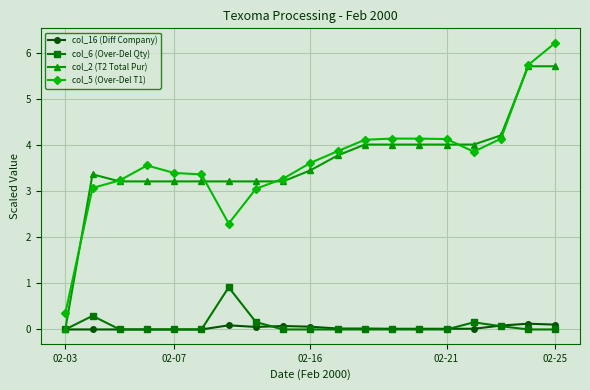

What is the highest value of the col_6 (Over-Del Qty) series?

0.9